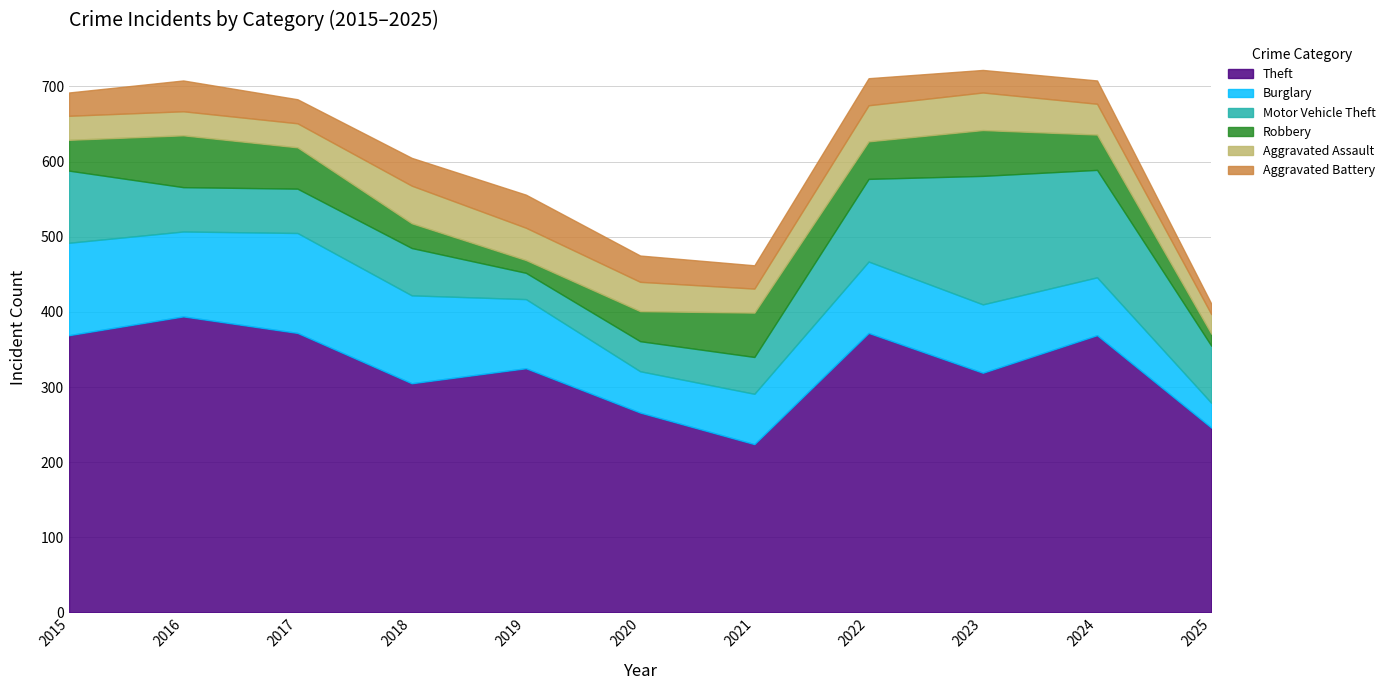

Where do Motor Vehicle Theft and Aggravated Battery first cross each other?

2018 and 2019